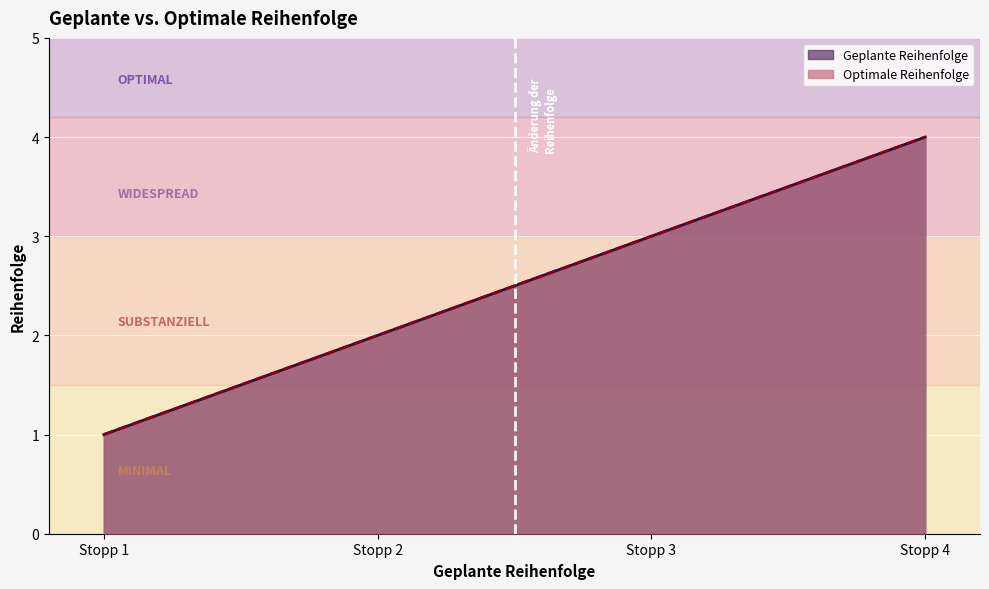

True or false: Geplante Reihenfolge and Optimale Reihenfolge intersect in this chart.

False